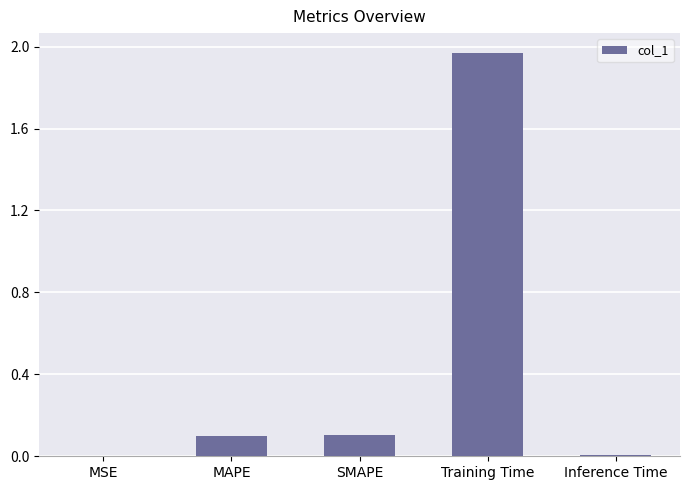

What is the sum of all values?

2.2